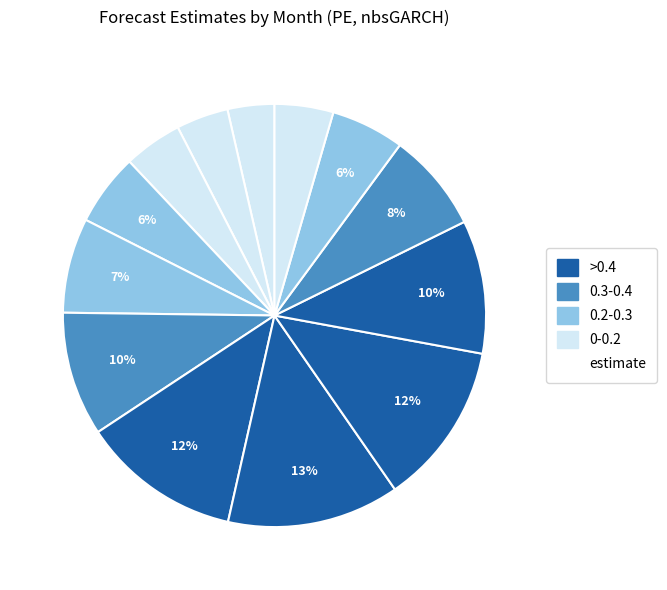

How many segments does this pie chart have?

13